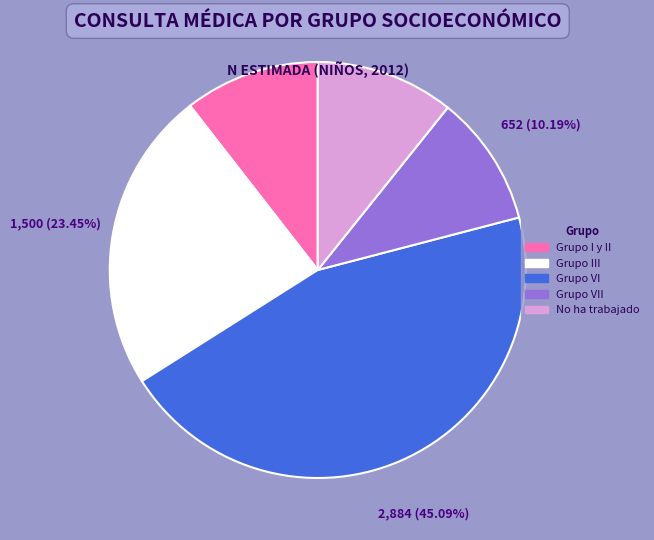

Is there any slice that represents more than half of the pie?

No